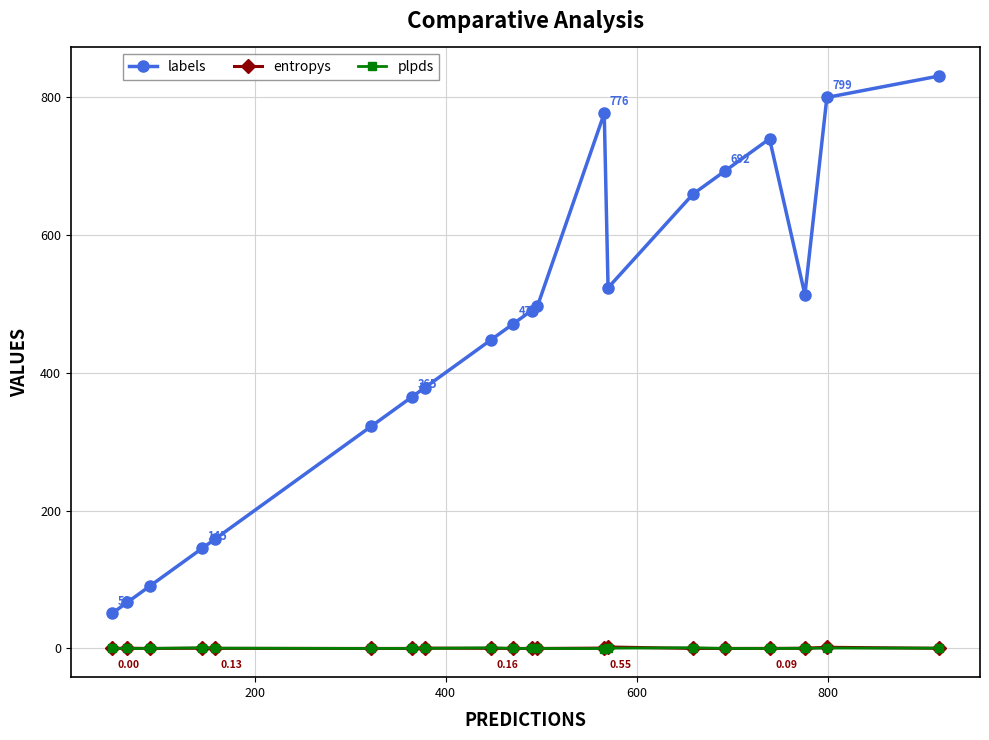

How many lines are shown in the chart?

3